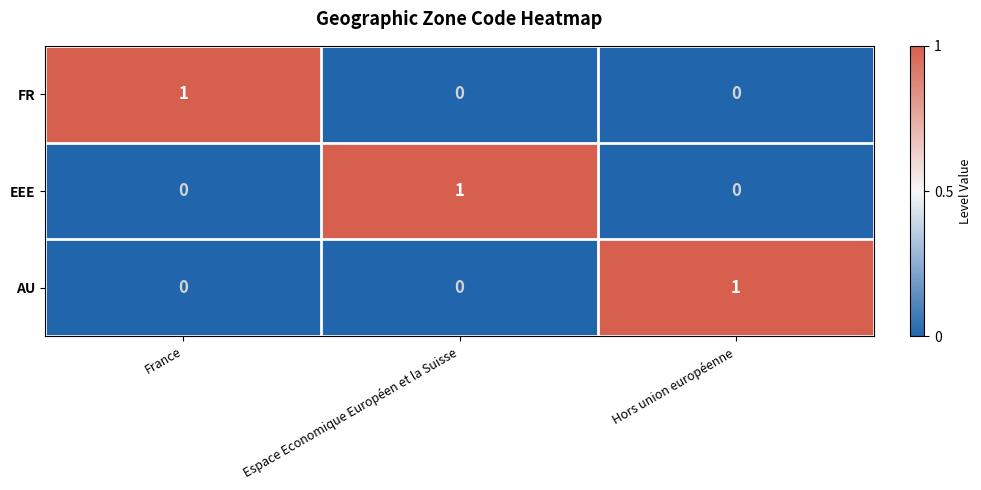

What is the total value across all series at France?

1